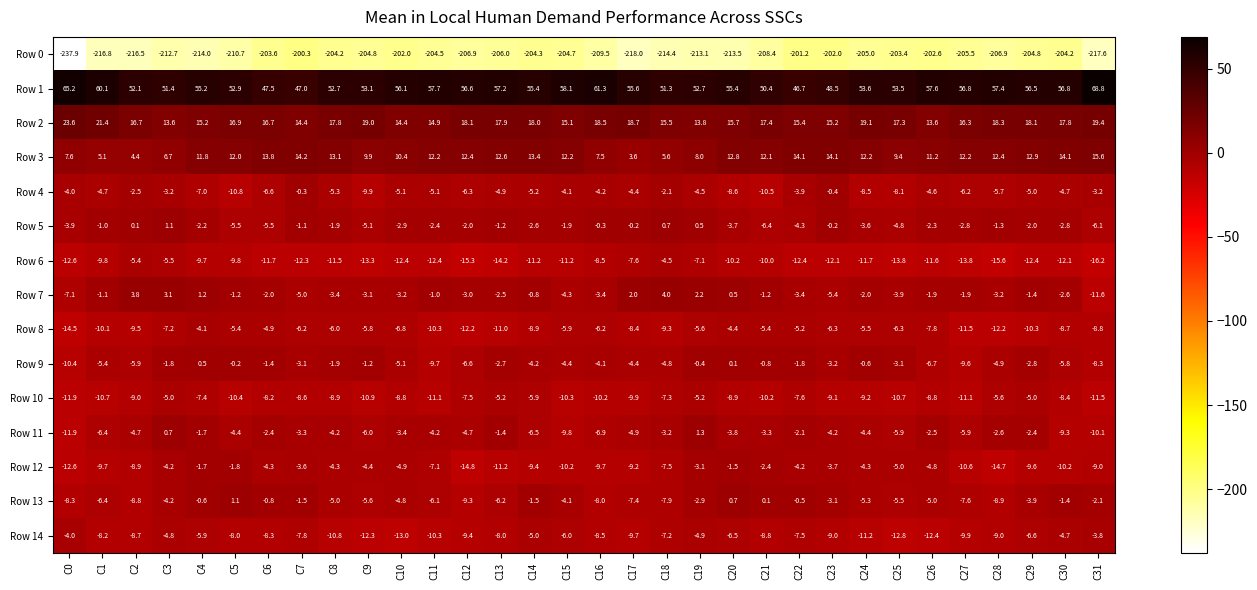

Rank the series at C5 from lowest to highest value.

Row 0, Row 4, Row 10, Row 6, Row 14, Row 5, Row 8, Row 11, Row 12, Row 7, Row 9, Row 13, Row 3, Row 2, Row 1